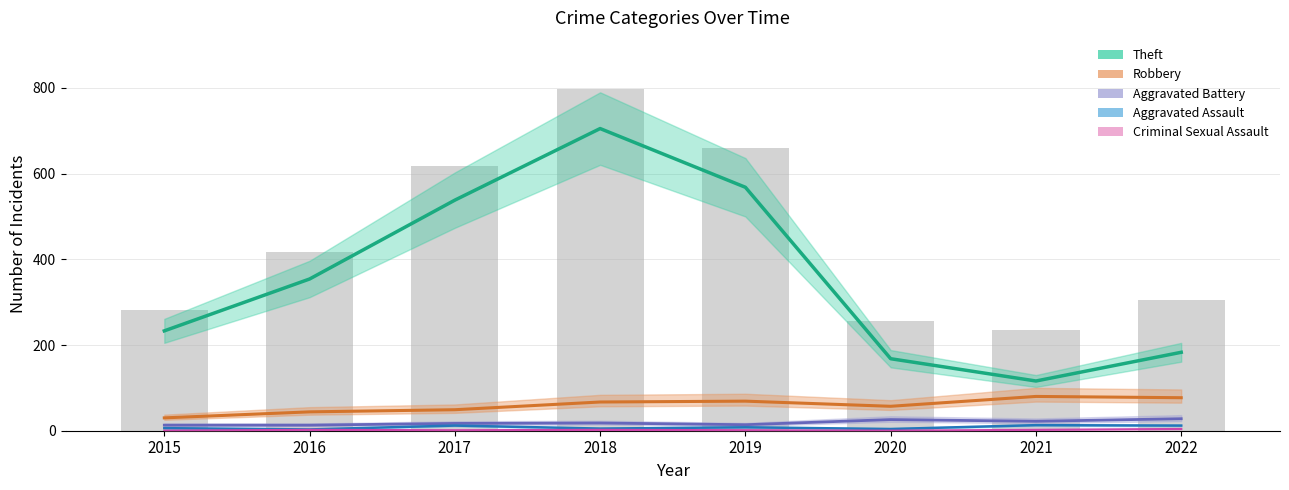

True or false: Theft has a value of 1052 at 2018.

False